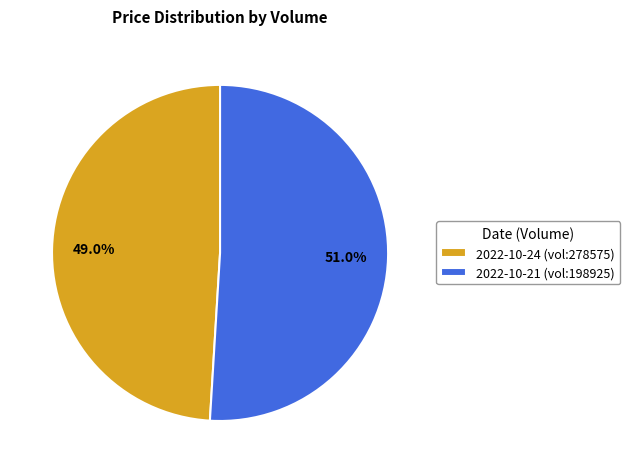

What is the ratio of the value at 2022-10-24 (vol:278575) to the value at 2022-10-21 (vol:198925)?

1.0